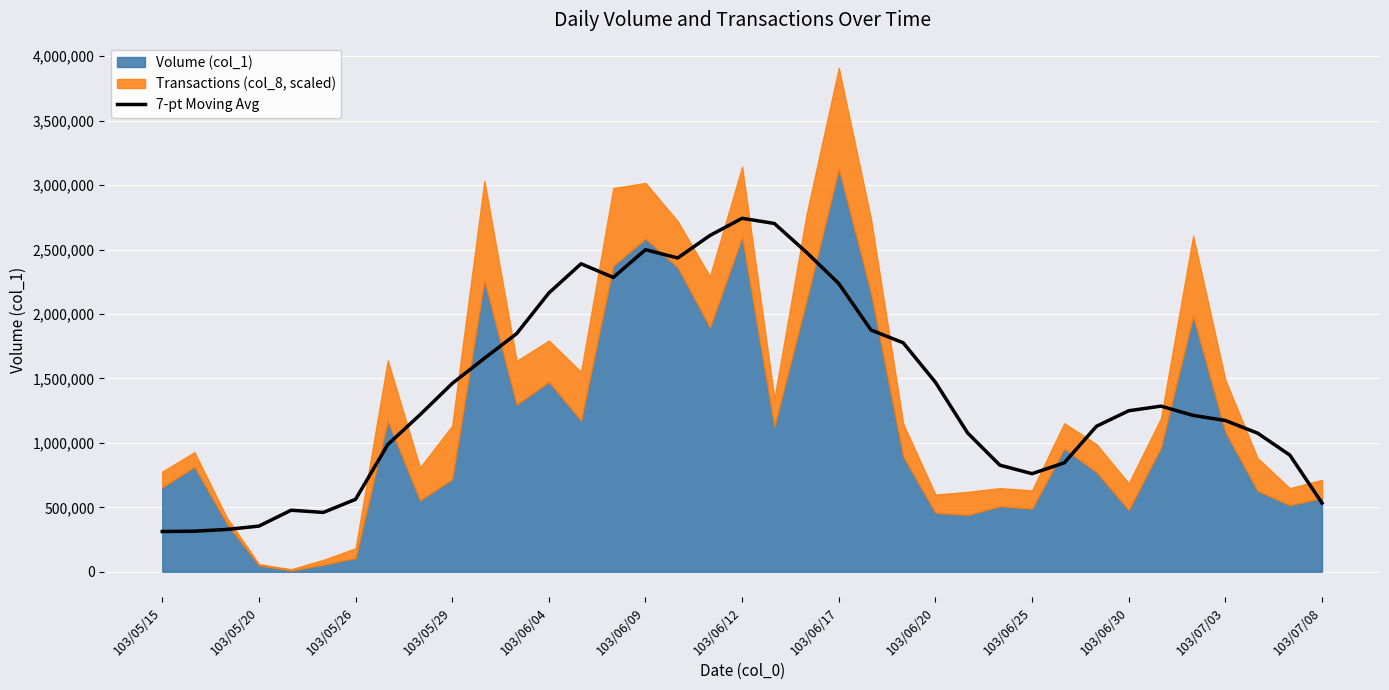

Which has a higher value, 103/07/03 or 103/06/04?

103/07/03